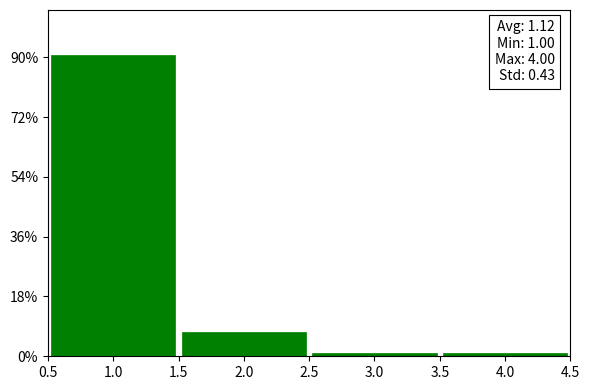

Over which range of the x-axis is the bar tallest?

0.5 to 1.5